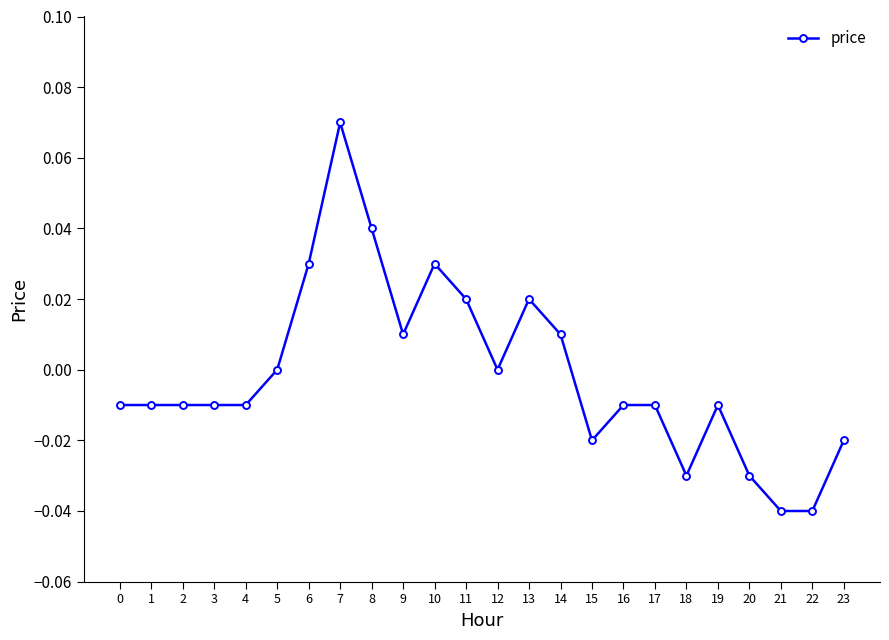

At which category does the chart reach its peak across all series?

7